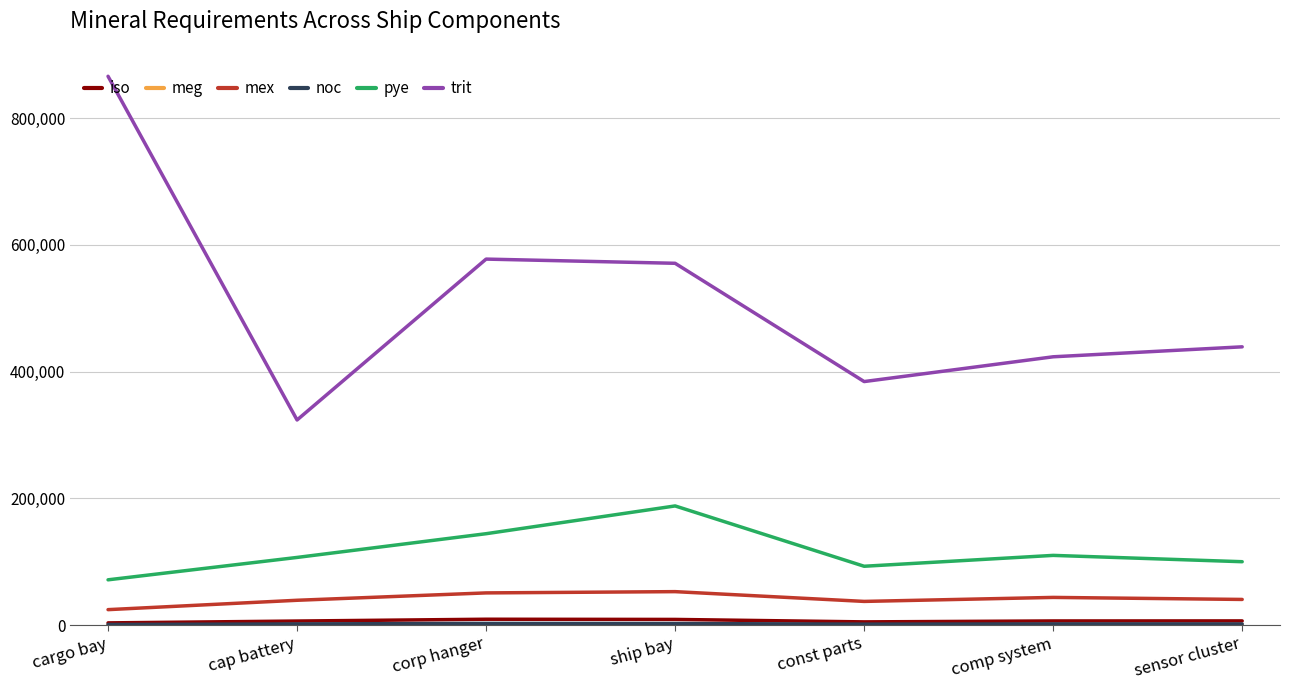

True or false: mex and trit intersect in this chart.

False